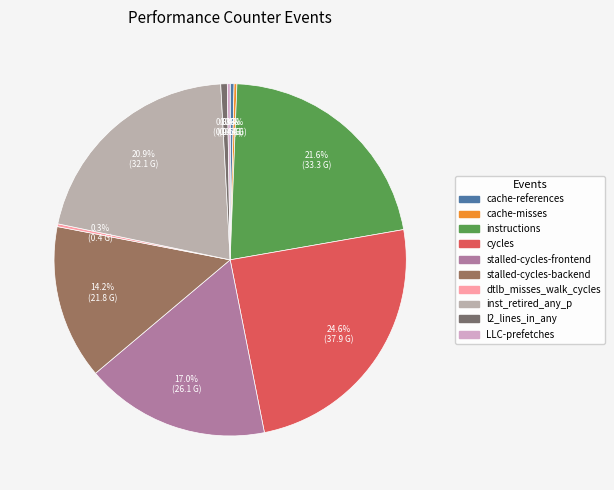

True or false: stalled-cycles-frontend accounts for 23% of the total.

False